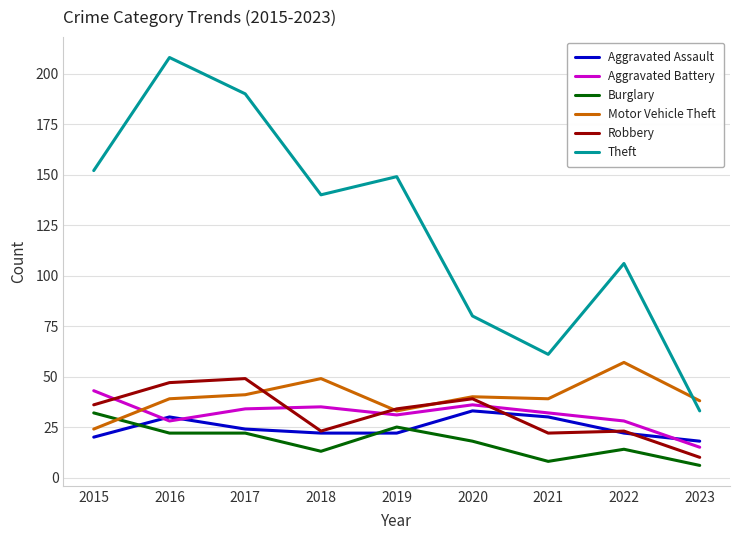

What are all the series names shown in the legend?

Aggravated Assault, Aggravated Battery, Burglary, Motor Vehicle Theft, Robbery, Theft